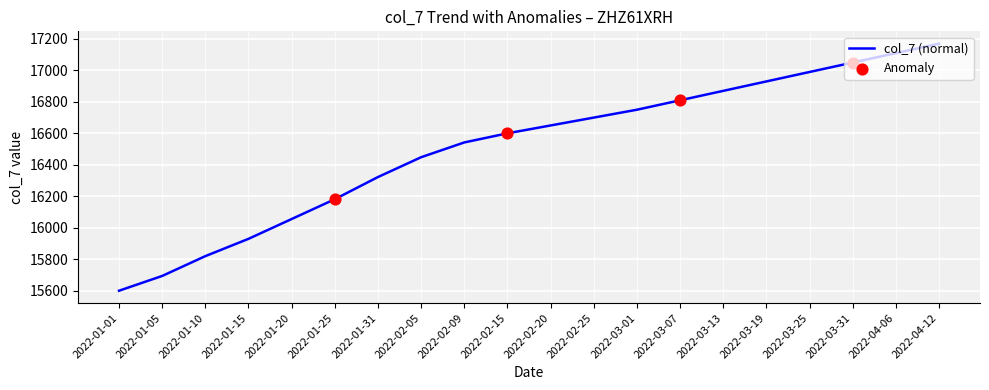

What is the change in value from 2022-01-25 to 2022-02-05?

+267